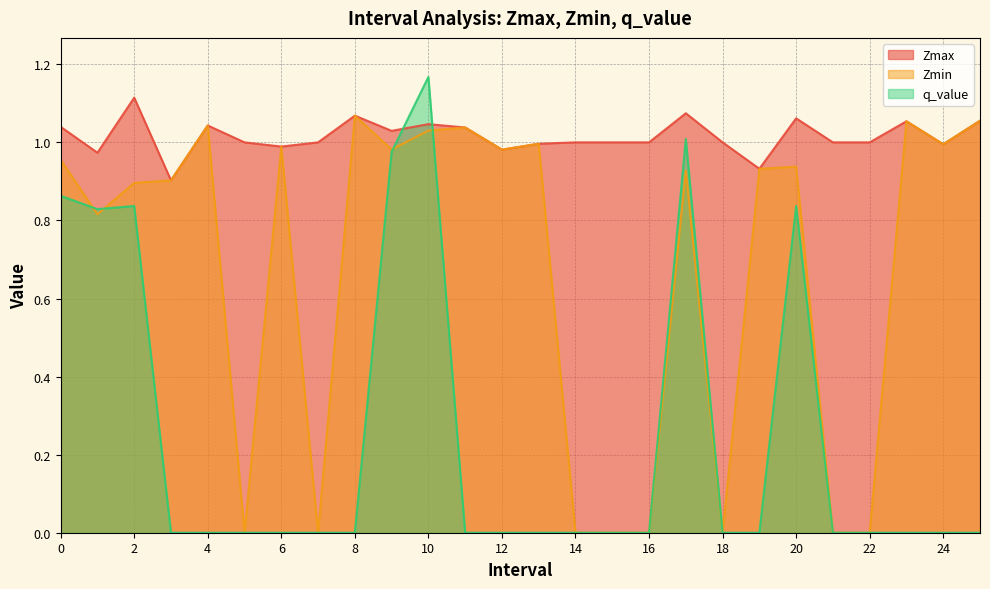

How many values in the q_value series exceed 0?

7